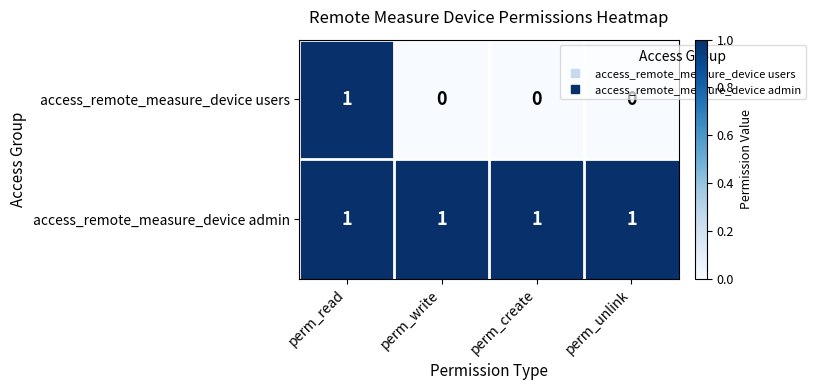

Which series has the widest spread of values?

access_remote_measure_device users